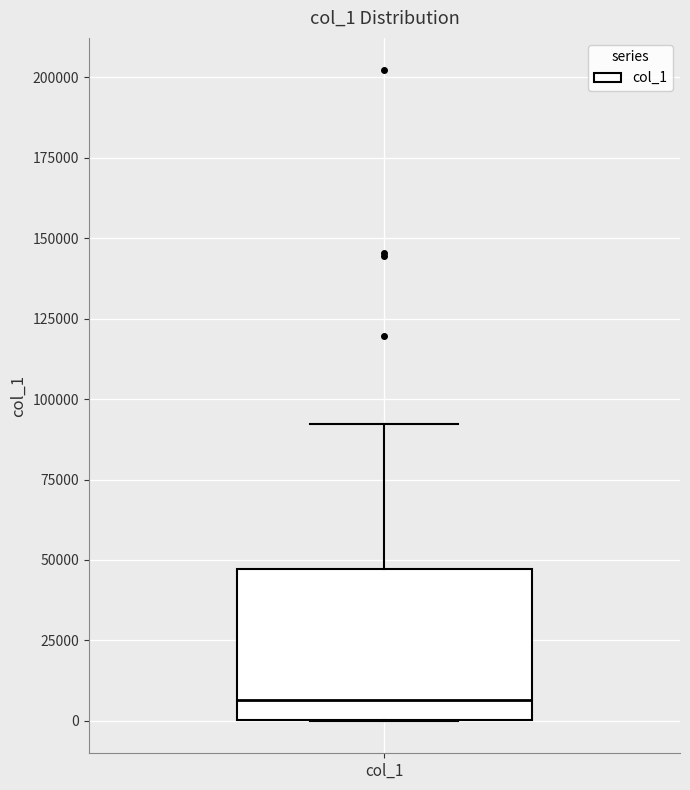

Transcribe this box plot: give where the median line is, the range the box spans, and where the two whiskers end, as read against the y-axis. The values are not printed on the chart, so give them approximately, as read against the axis.

median 5000, box 0 to 45000, whiskers 0 to 90000